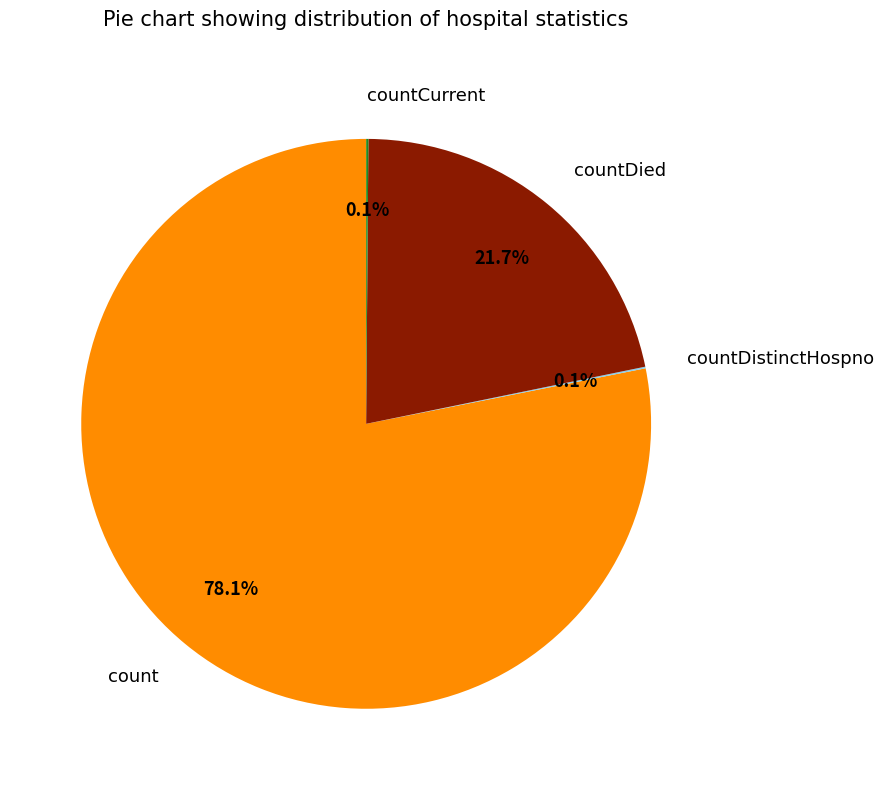

What is the largest slice in the pie chart?

count